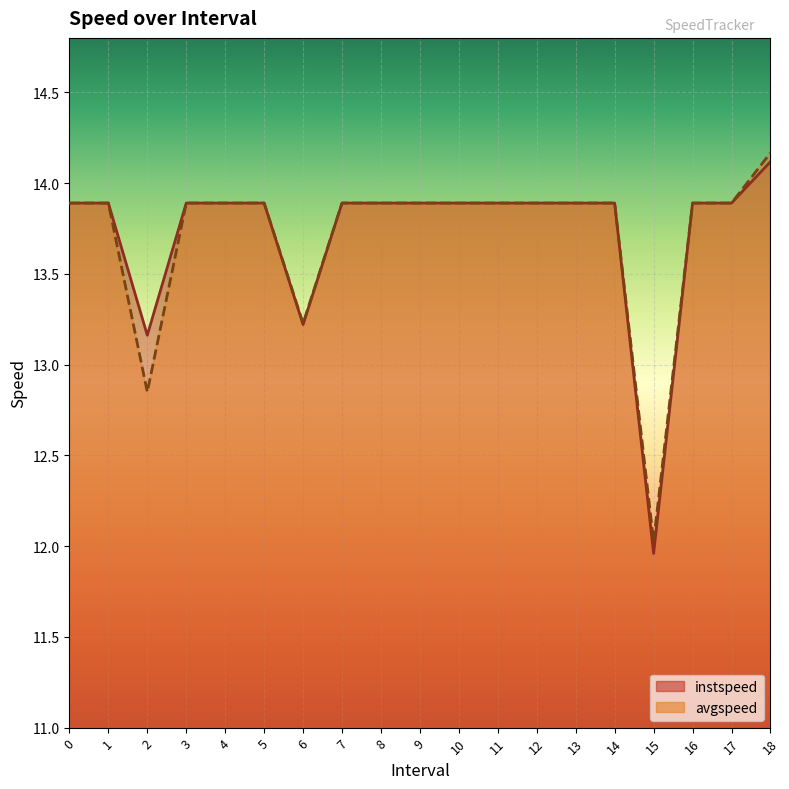

At how many categories does at least one series exceed 13?

18